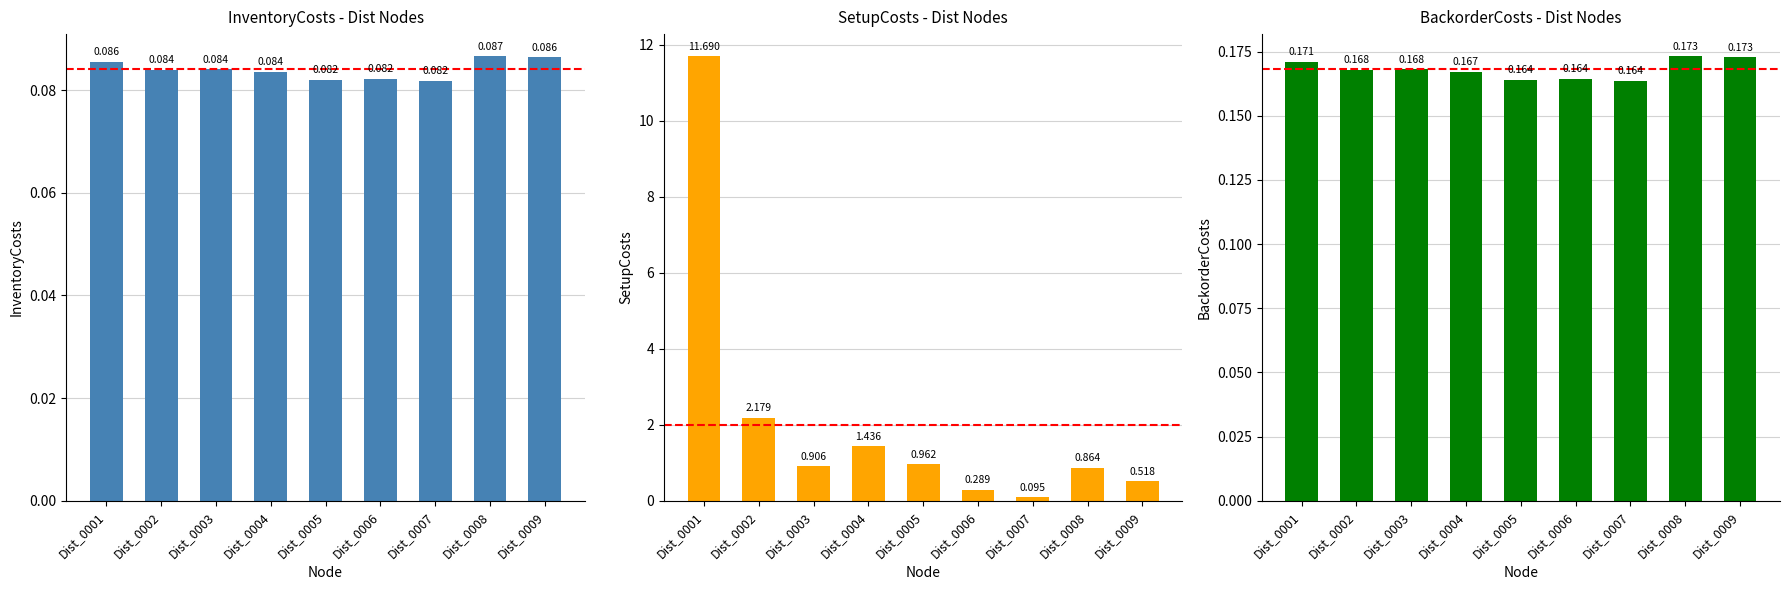

True or false: InventoryCosts has a value of 0.0 at Dist_0007.

False